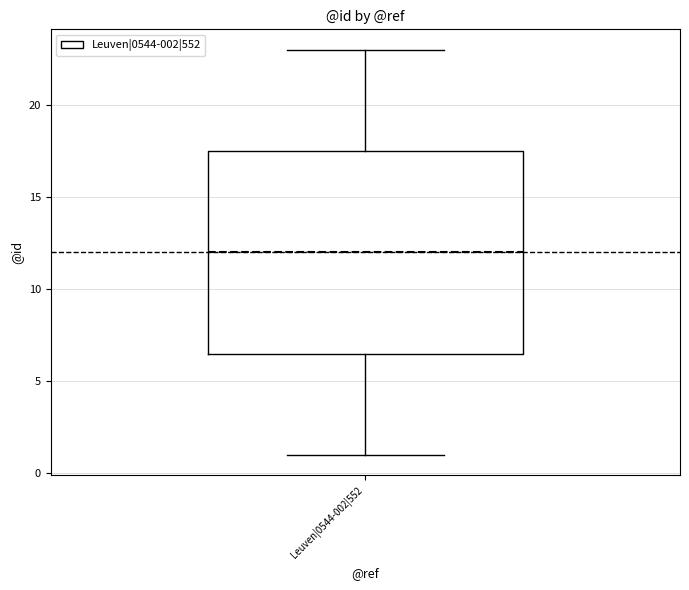

Where does the upper whisker of the box for Leuven|0544-002|552 end on the y-axis? The values are not printed on the chart, so give them approximately, as read against the axis.

23.0